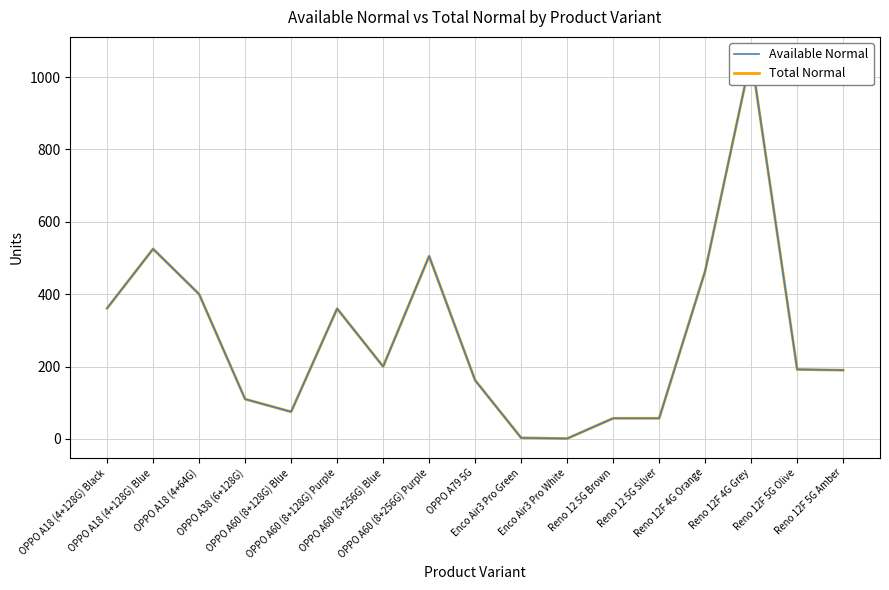

At which category is the sum across all series the highest?

Reno 12F 4G Grey